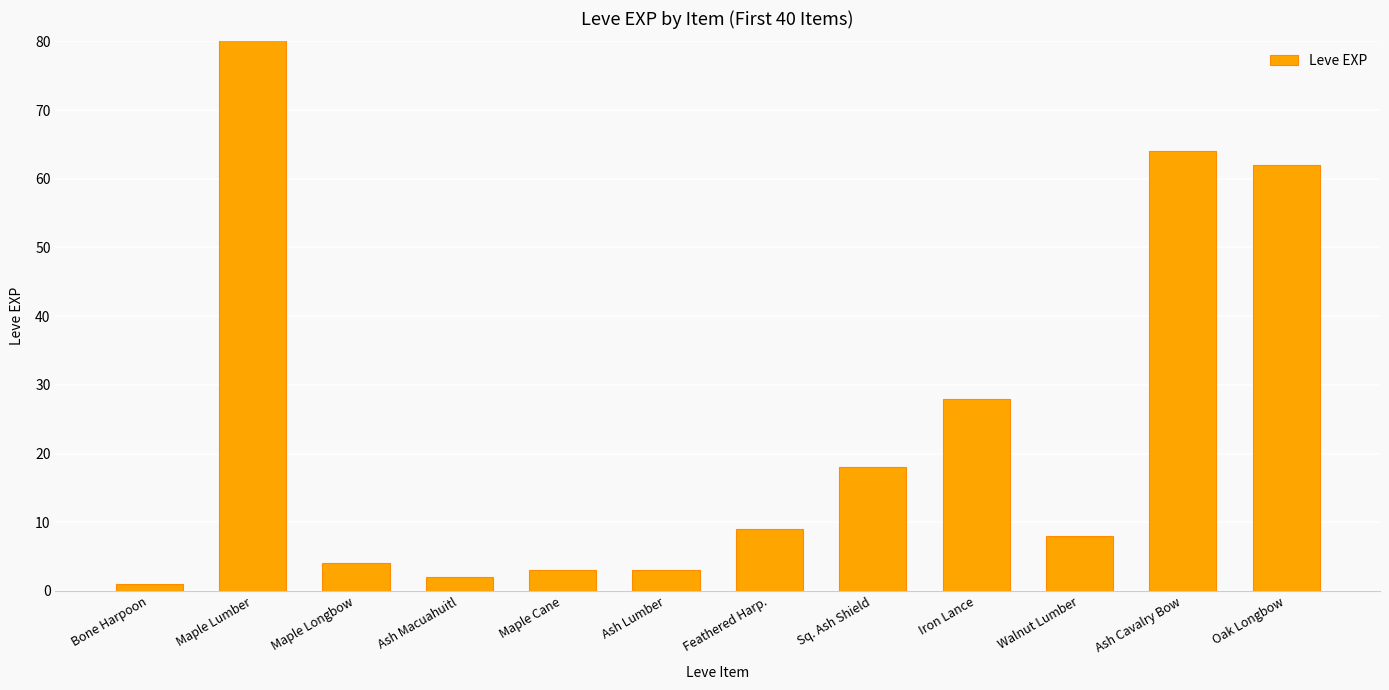

The chart shows a value of 64 at Ash Cavalry Bow. True or false?

True